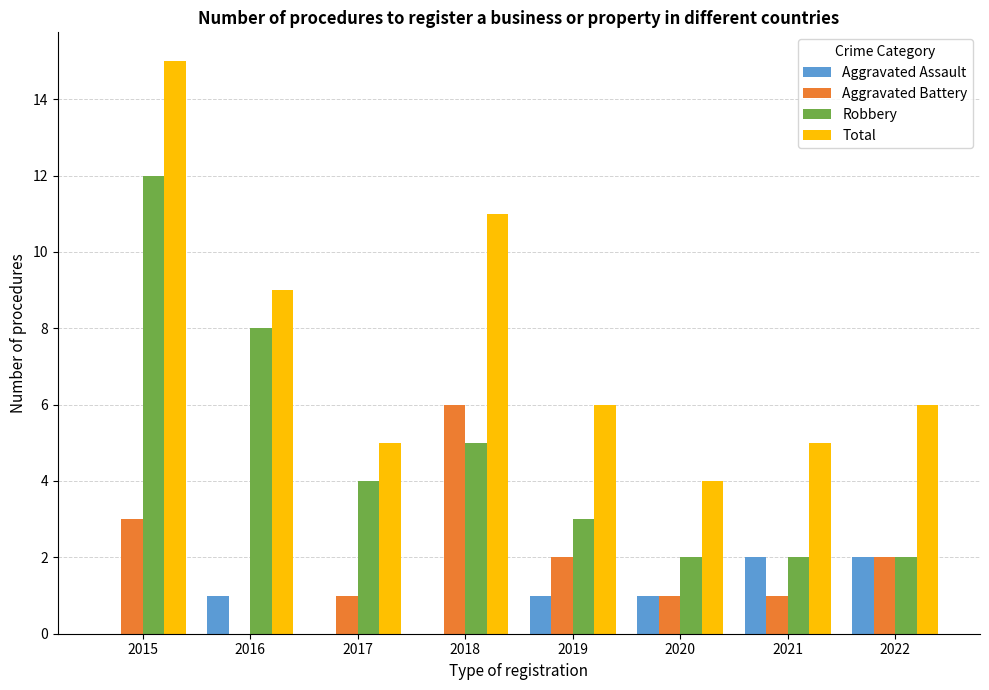

What is the maximum value for Robbery?

12